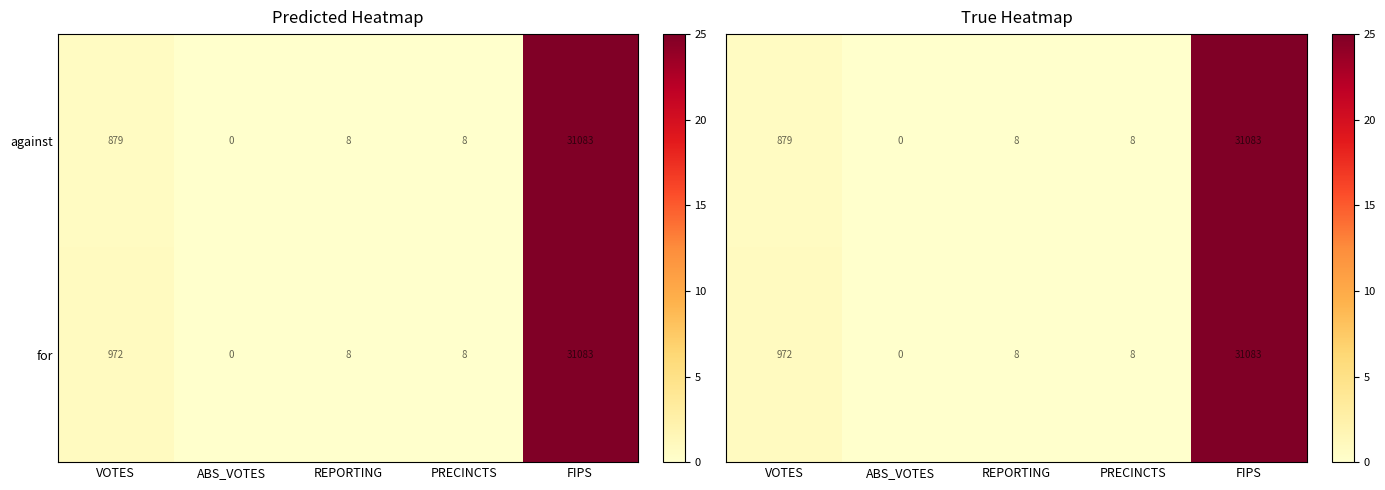

Is the value of for at REPORTING greater than the value of against at ABS_VOTES?

Yes